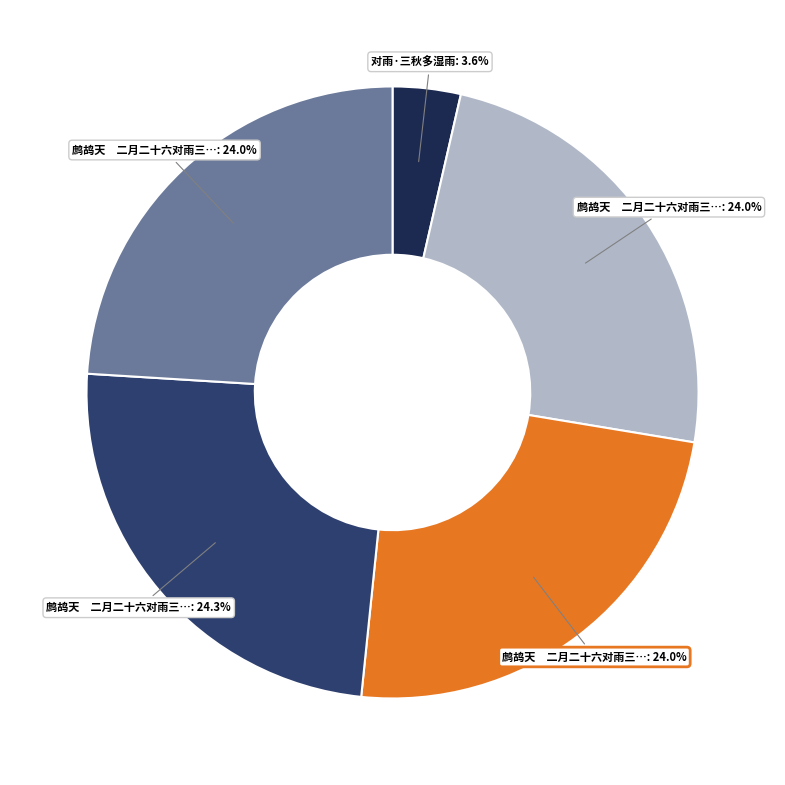

Is there any slice that represents more than half of the pie?

No